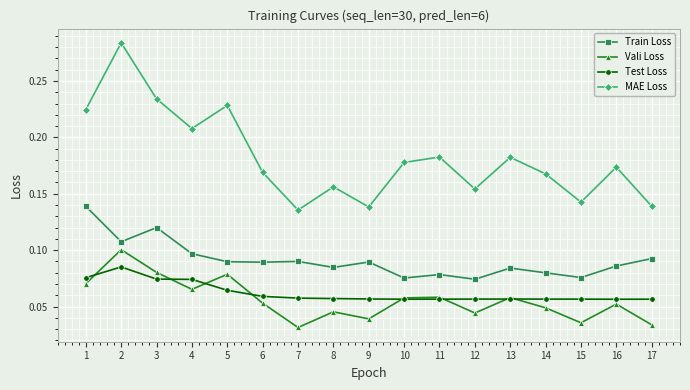

True or false: Train Loss has more than 1 points higher than both neighbors.

True